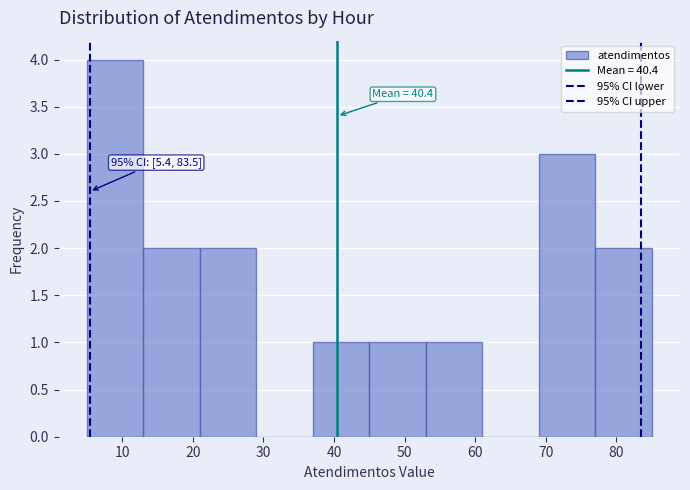

Over which range of the x-axis is the bar tallest?

5 to 13